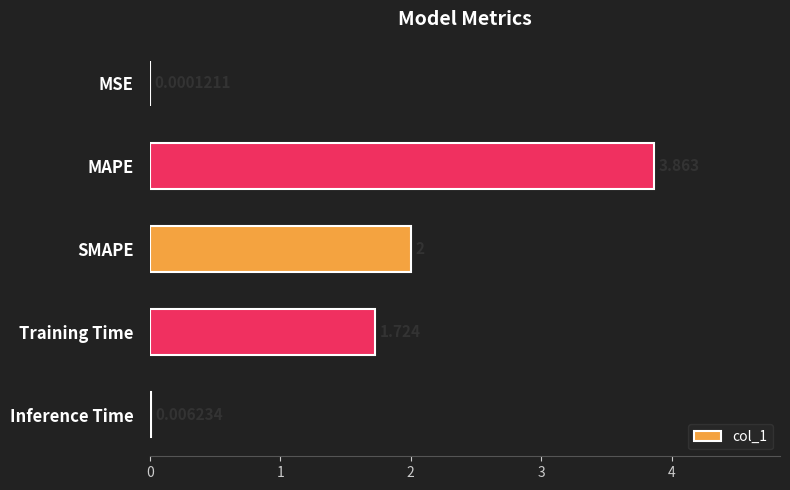

Where is the data nearest to the value 1?

Training Time